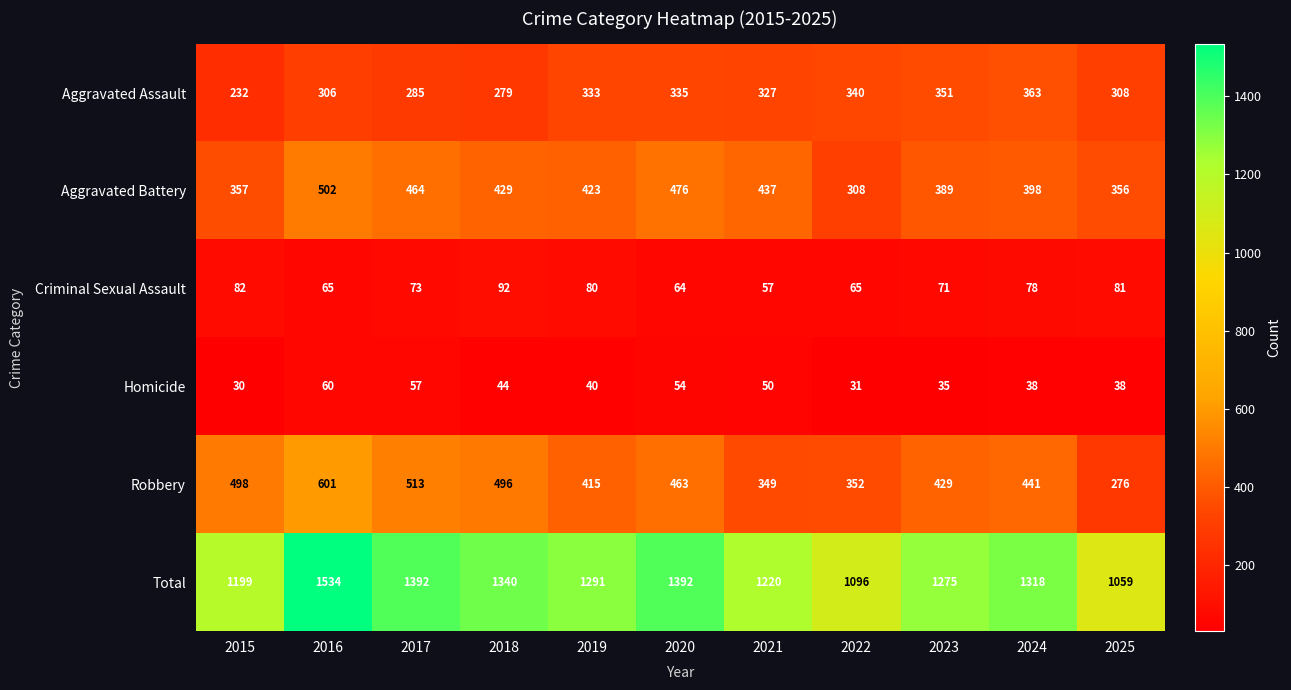

The value of Aggravated Assault at 2023 is 215. True or false?

False